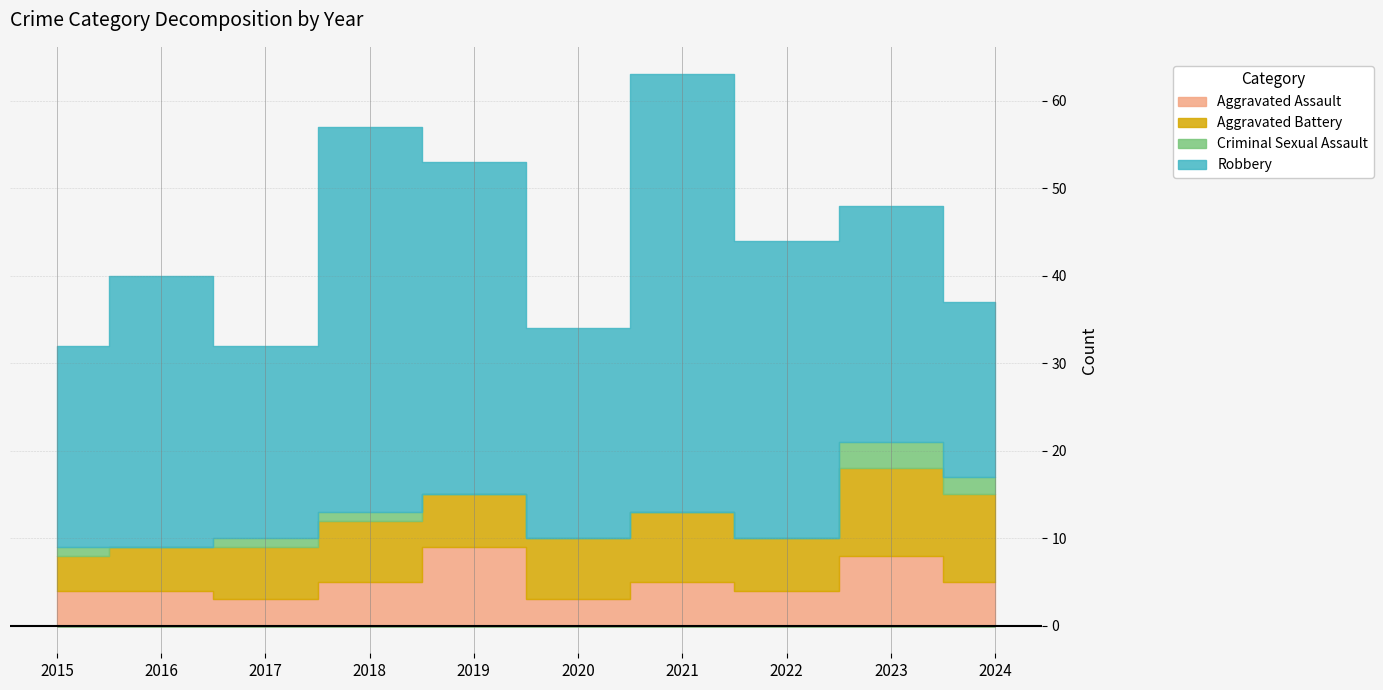

True or false: Criminal Sexual Assault and Aggravated Assault cross at least once.

False